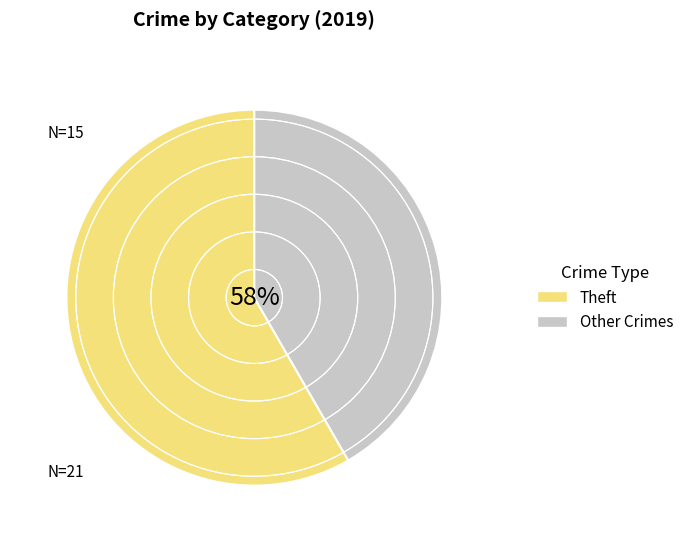

Is it true that Aggravated Battery is 25% of the pie?

False